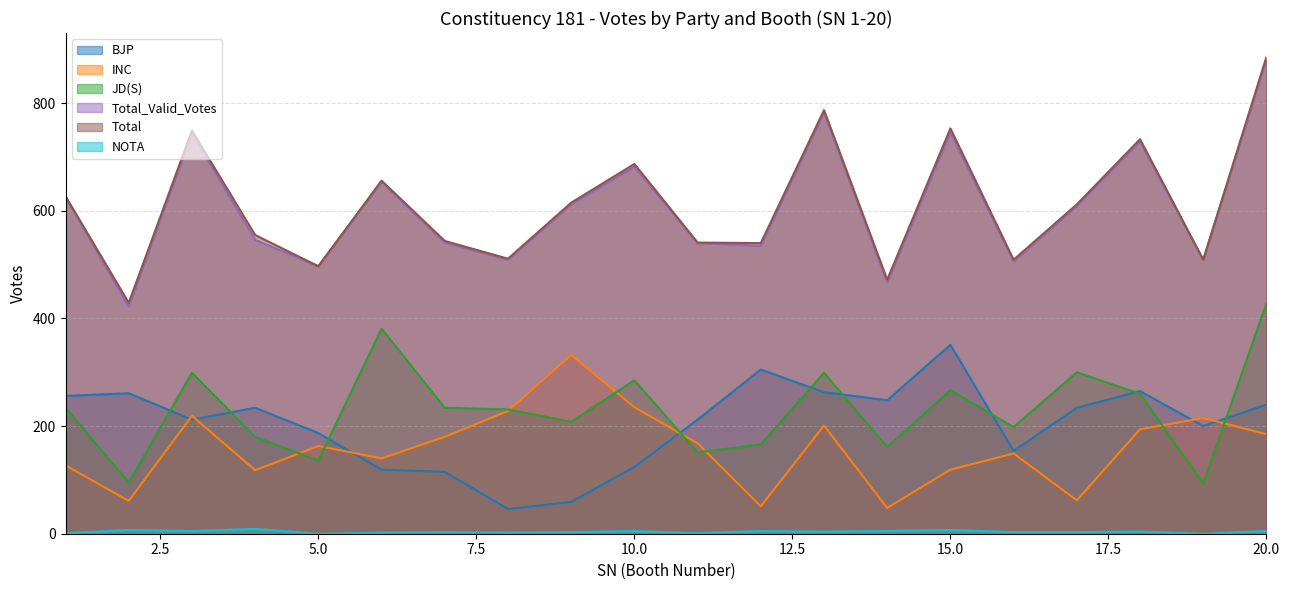

At which category is the sum across all series the highest?

20